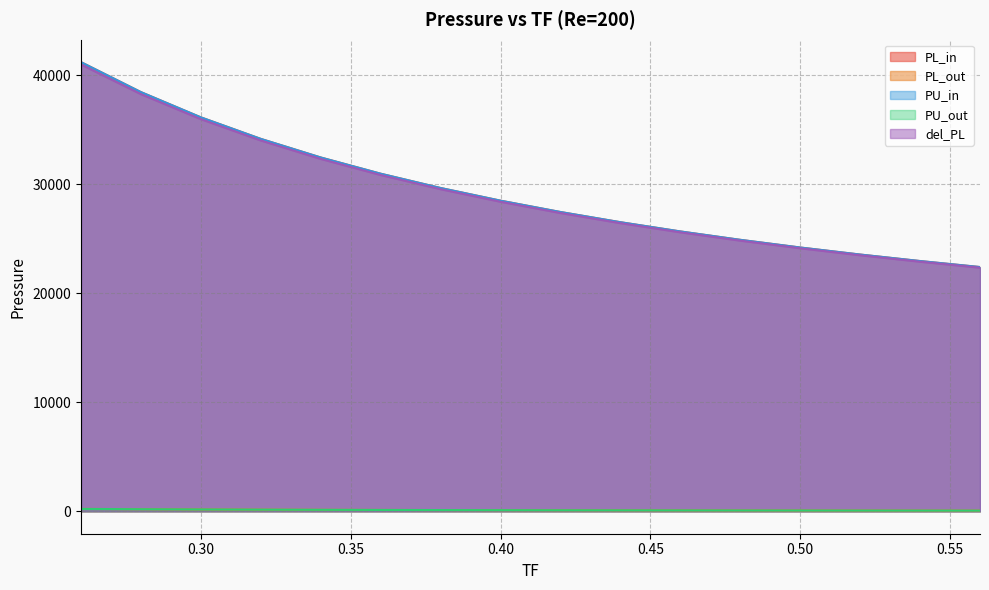

Reading right to left, transcribe all the data shown in this chart.

PL_in: 0.56=22409.0	0.54=22960.0	0.52=23556.0	0.5=24202.0	0.48=24906.0	0.46=25676.0	0.44=26523.0	0.42=27459.0	0.4=28499.0	0.38=29662.0	0.36=30973.0	0.34=32462.0	0.32=34168.0	0.3=36143.0	0.28=38459.0	0.26=41208.0
PL_out: 0.56=60.0	0.54=63.4	0.52=67.1	0.5=71.2	0.48=75.9	0.46=81.2	0.44=87.1	0.42=94.1	0.4=101.9	0.38=110.9	0.36=121.4	0.34=134.0	0.32=148.9	0.3=167.3	0.28=189.7	0.26=217.0
PU_in: 0.56=22409.0	0.54=22960.0	0.52=23556.0	0.5=24202.0	0.48=24906.0	0.46=25676.0	0.44=26523.0	0.42=27459.0	0.4=28499.0	0.38=29662.0	0.36=30973.0	0.34=32461.0	0.32=34167.0	0.3=36143.0	0.28=38458.0	0.26=41208.0
PU_out: 0.56=59.8	0.54=63.4	0.52=67.1	0.5=71.3	0.48=75.9	0.46=81.2	0.44=87.1	0.42=93.5	0.4=101.3	0.38=110.3	0.36=121.3	0.34=133.7	0.32=149.1	0.3=167.5	0.28=188.6	0.26=215.6
del_PL: 0.56=22349.0	0.54=22896.6	0.52=23488.9	0.5=24130.8	0.48=24830.1	0.46=25594.8	0.44=26435.9	0.42=27364.9	0.4=28397.1	0.38=29551.1	0.36=30851.6	0.34=32328.0	0.32=34019.1	0.3=35975.7	0.28=38269.3	0.26=40991.0